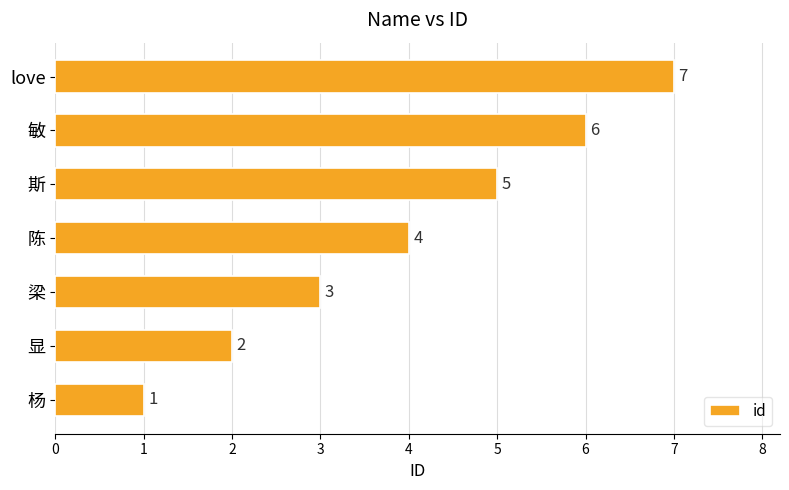

What is the smallest value displayed?

1